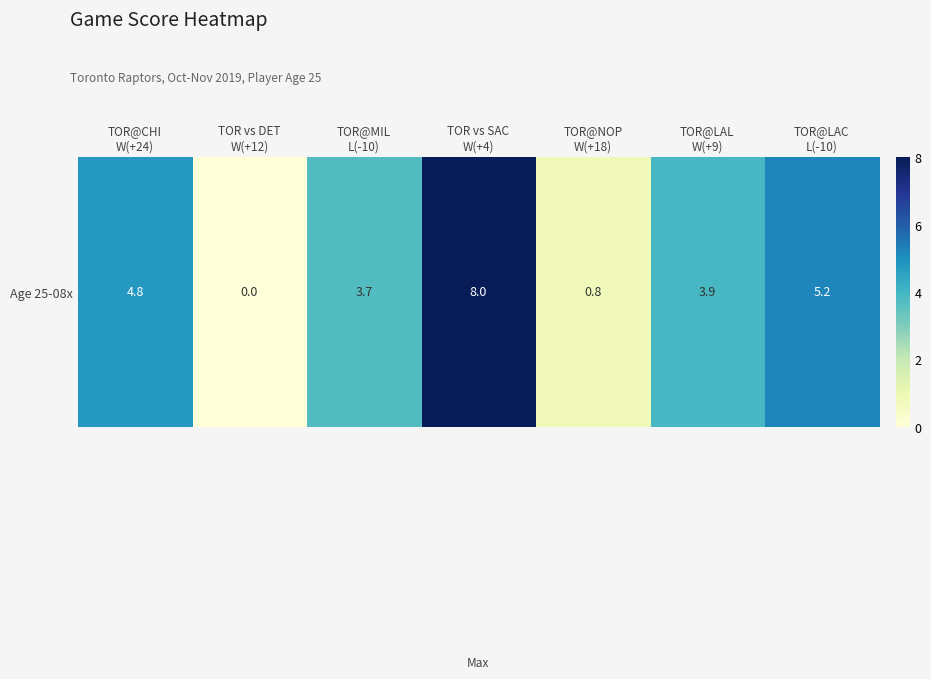

Reading left to right, list all the values displayed in this chart.

TOR@CHI
W(+24)=4.8	TOR vs DET
W(+12)=0.0	TOR@MIL
L(-10)=3.7	TOR vs SAC
W(+4)=8.0	TOR@NOP
W(+18)=0.8	TOR@LAL
W(+9)=3.9	TOR@LAC
L(-10)=5.2